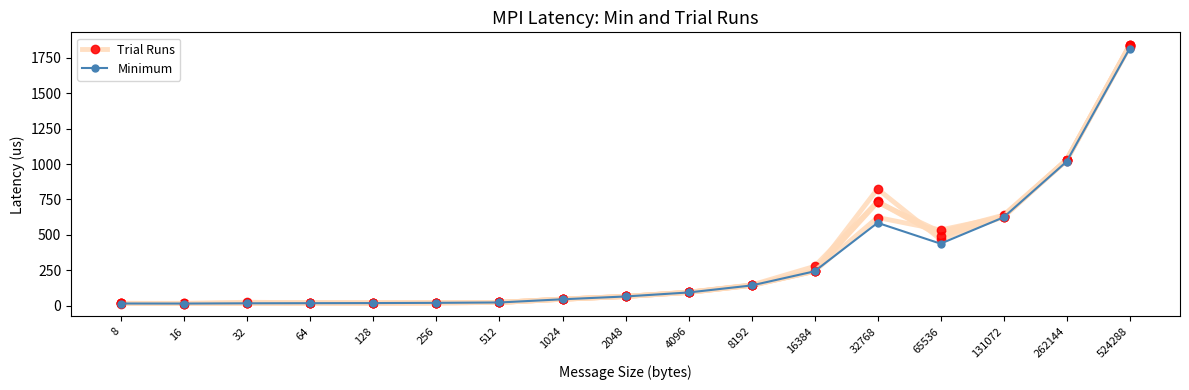

Which category has the highest value in the Minimum series?

524288